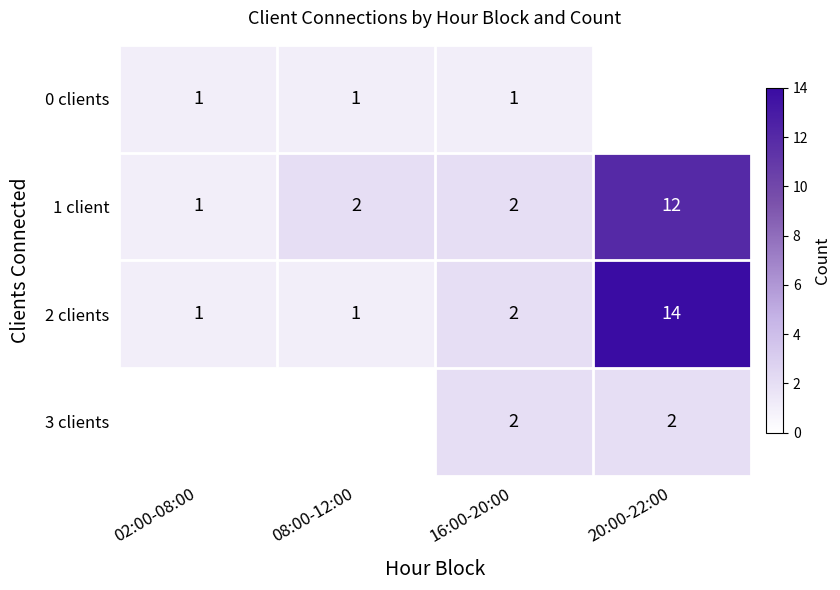

Is the value of 0 clients at 02:00-08:00 greater than the value of 3 clients at 20:00-22:00?

No